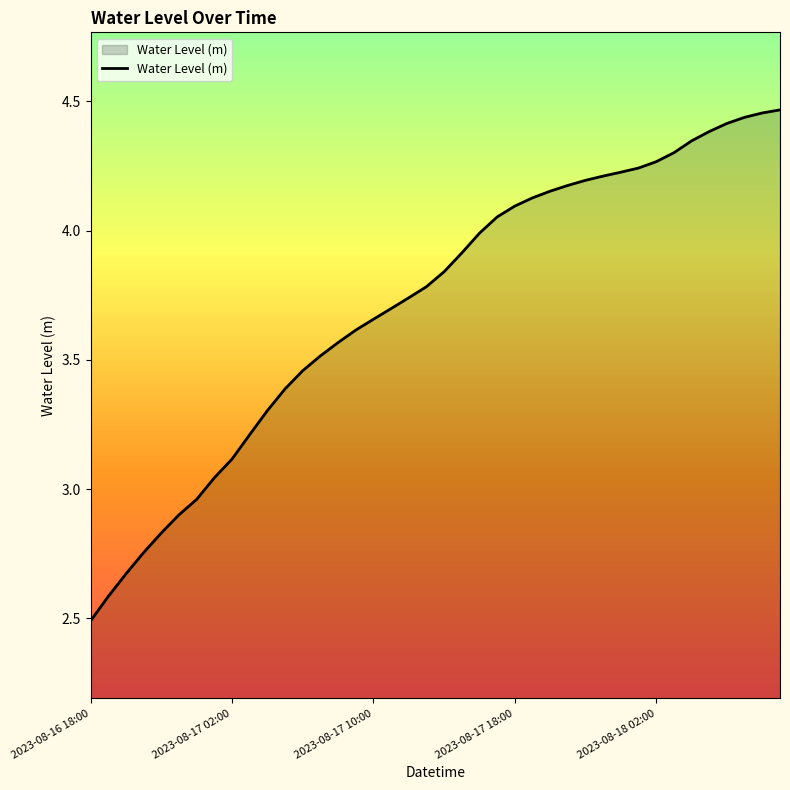

What is the difference between the maximum and minimum values?

2.0